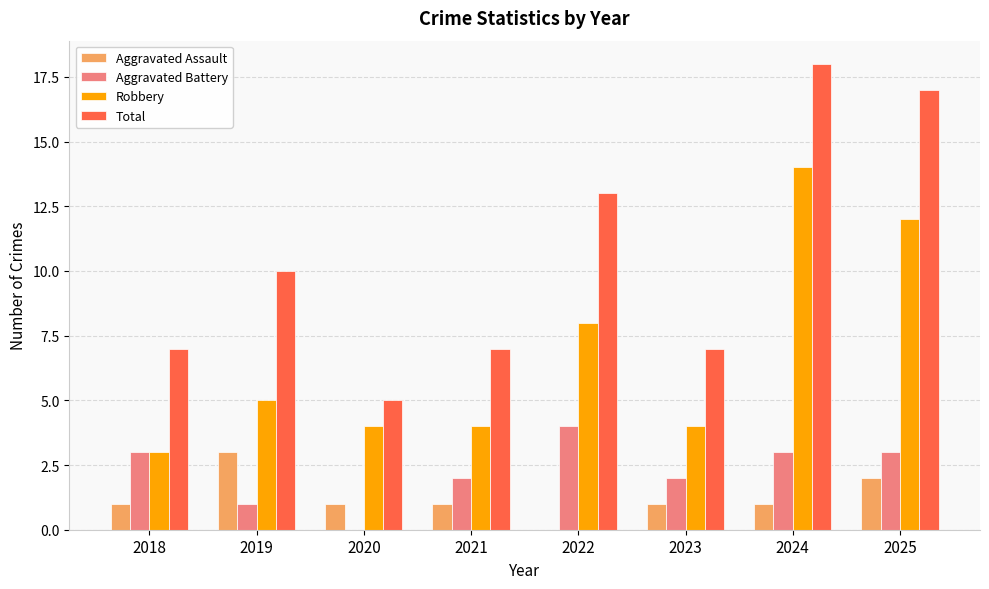

Is it true that Aggravated Assault equals 0 at 2022?

True